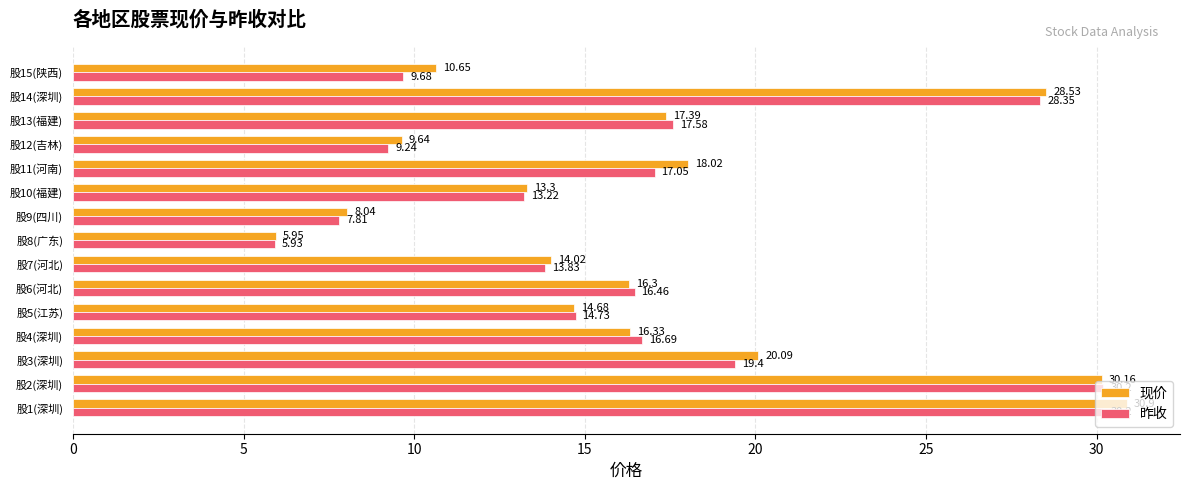

What is the average value of the 现价 series?

16.9